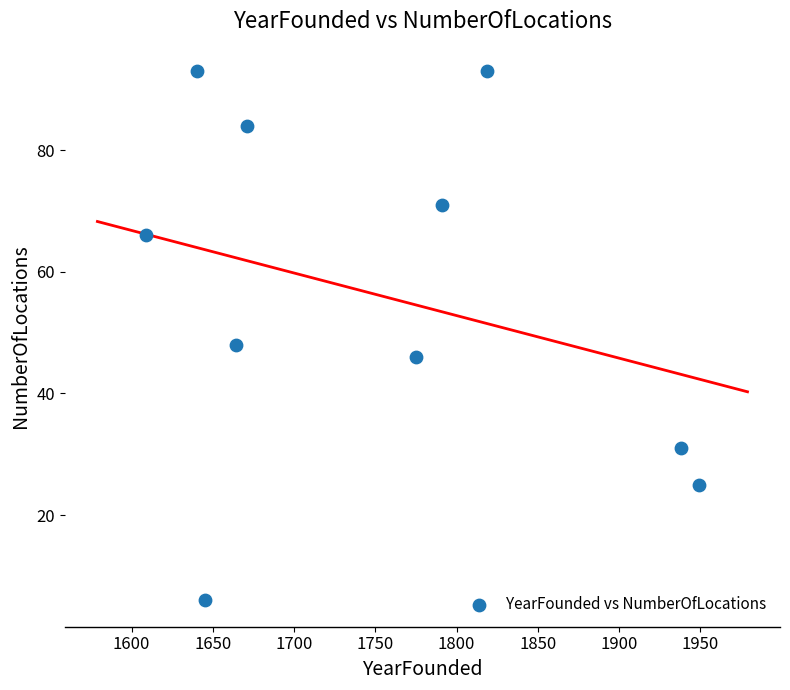

What is the average X value?

1750